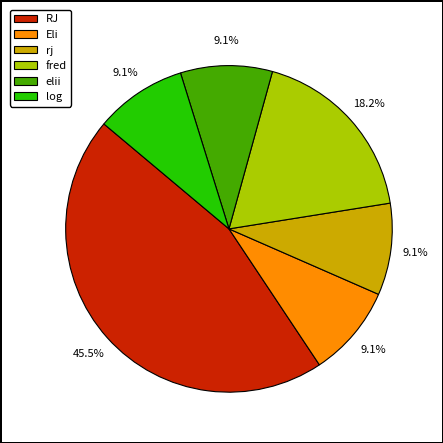

How many segments does this pie chart have?

6